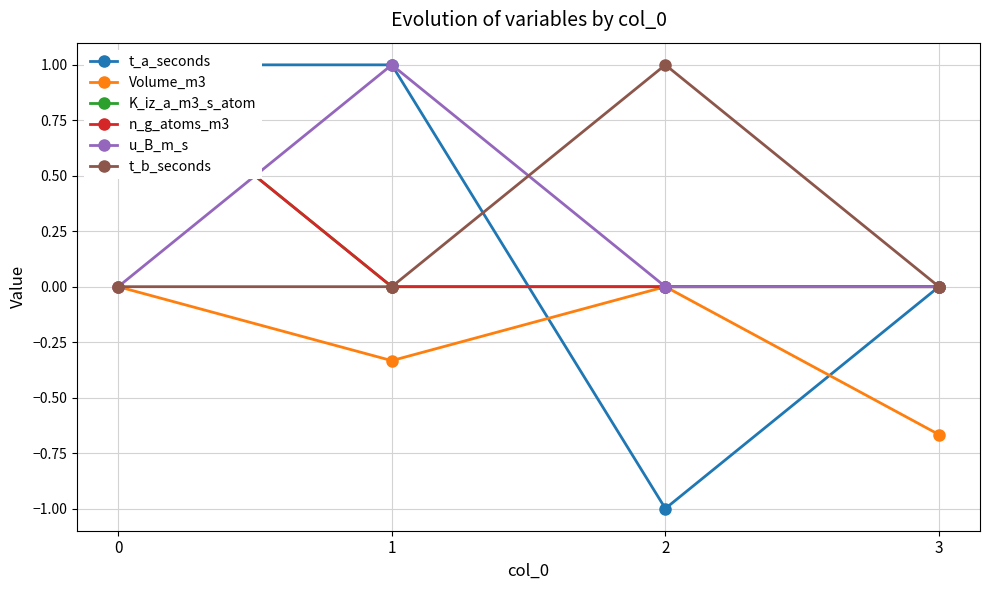

What is the difference between the maximum and minimum values in the Volume_m3 series?

0.7